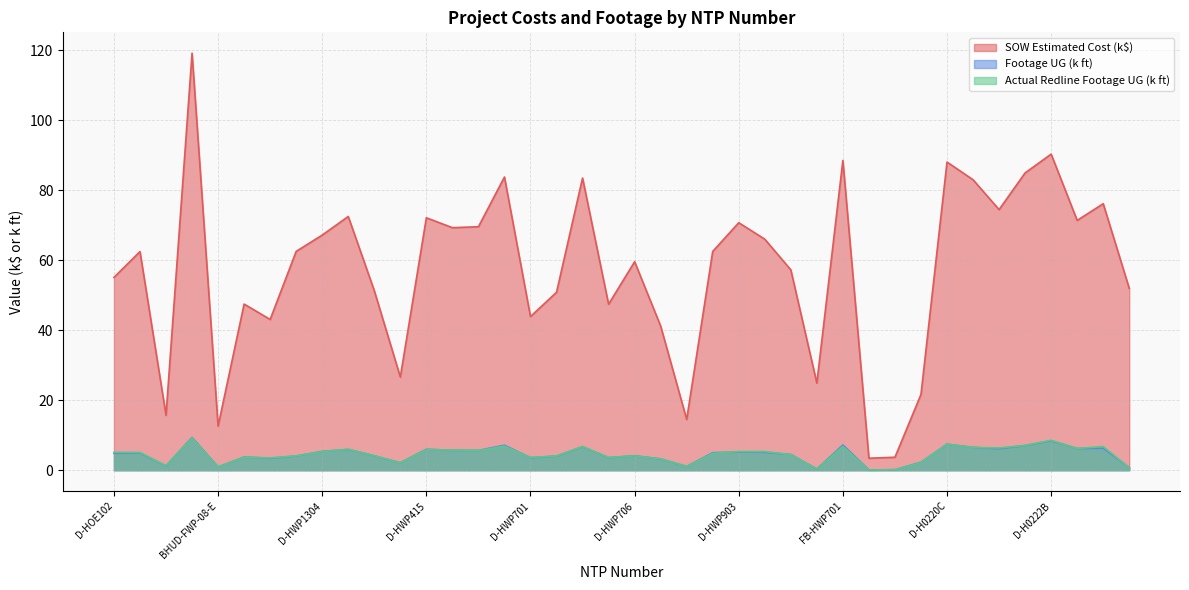

What is the sum of all Actual Redline Completed Footage UG values?

180.1